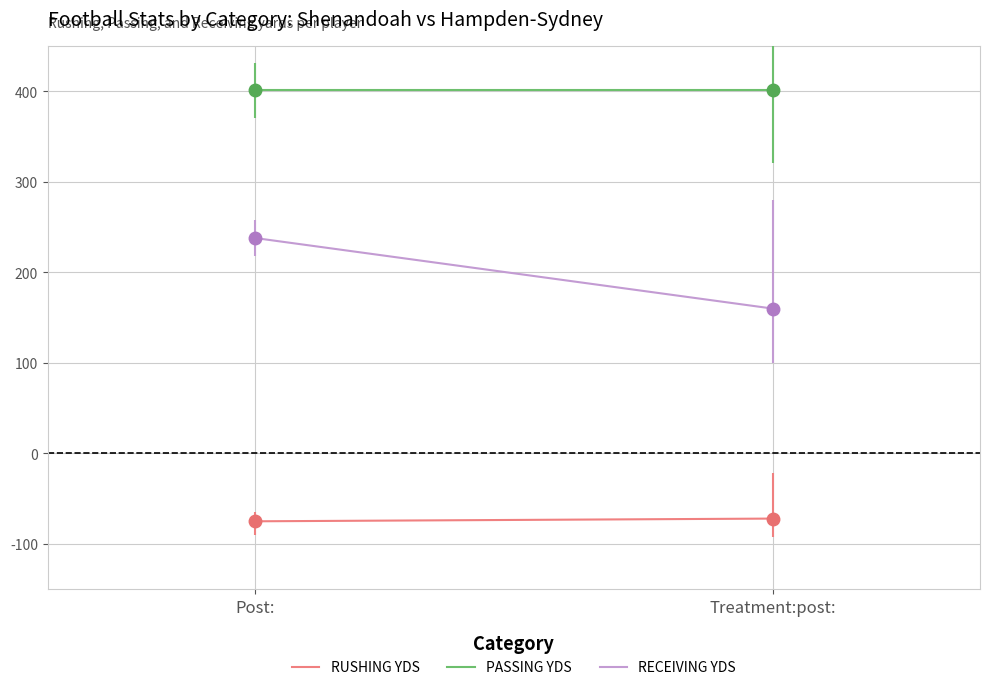

Reading left to right, list all the values displayed in this chart.

RUSHING YDS: Post:=-75	Treatment:post:=-72
PASSING YDS: Post:=401	Treatment:post:=401
RECEIVING YDS: Post:=238	Treatment:post:=160